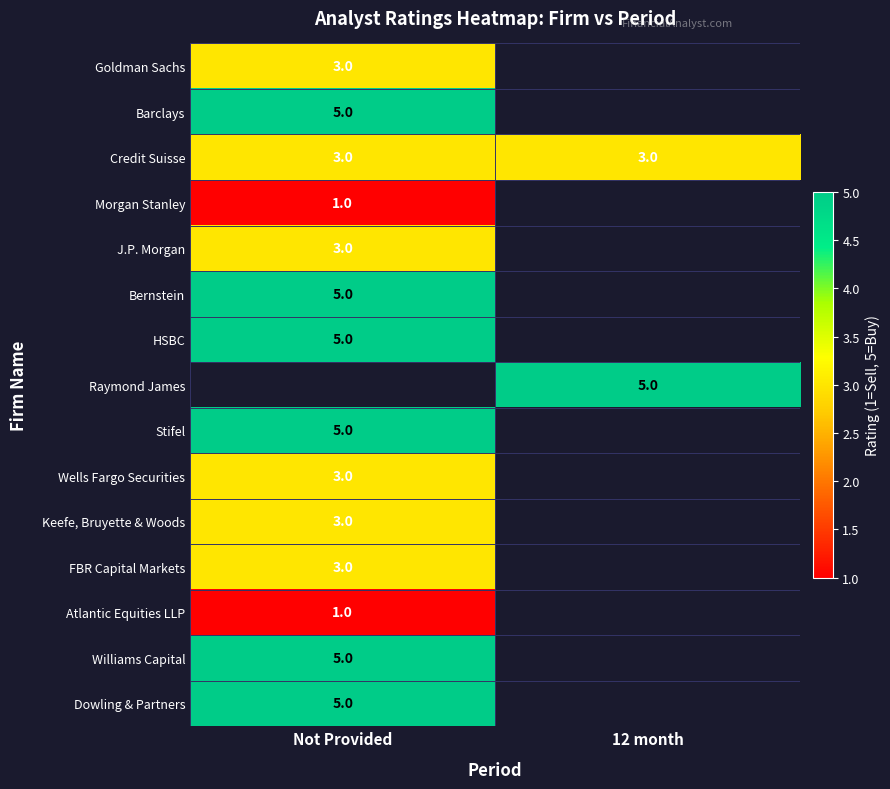

At which category does the chart reach its peak across all series?

Not Provided